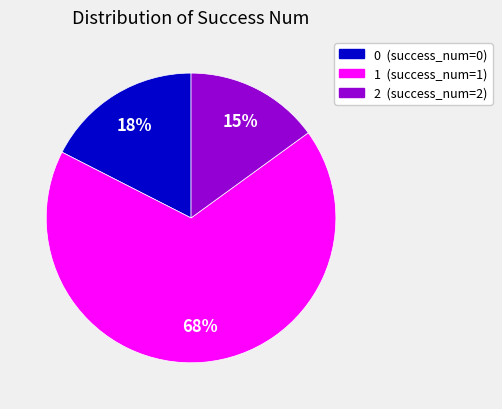

Count the number of slices in the pie.

3